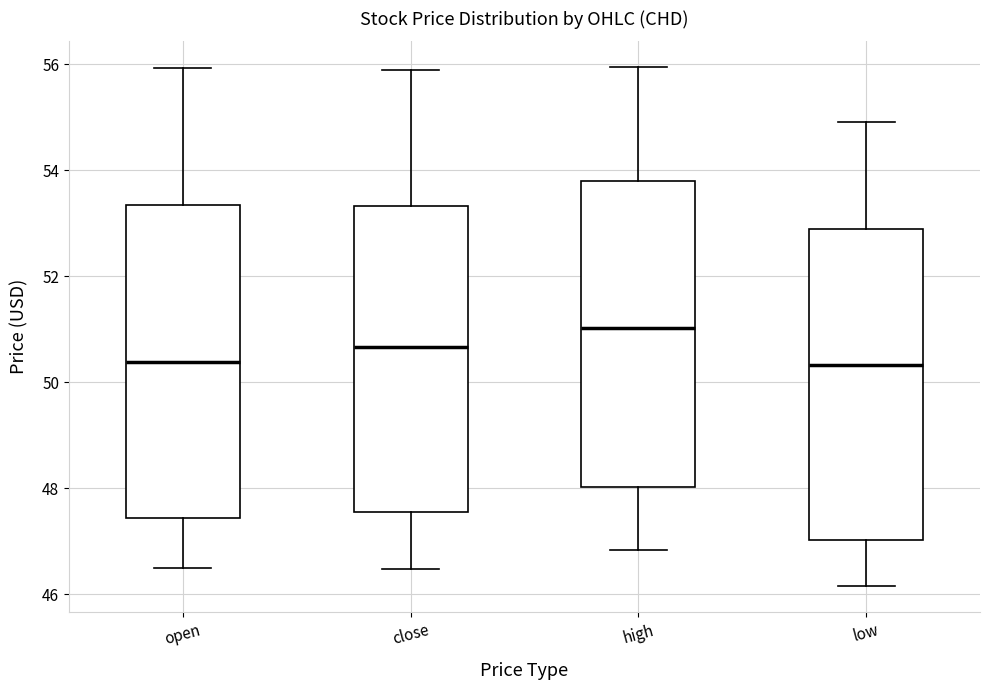

Which box has the highest median line?

high